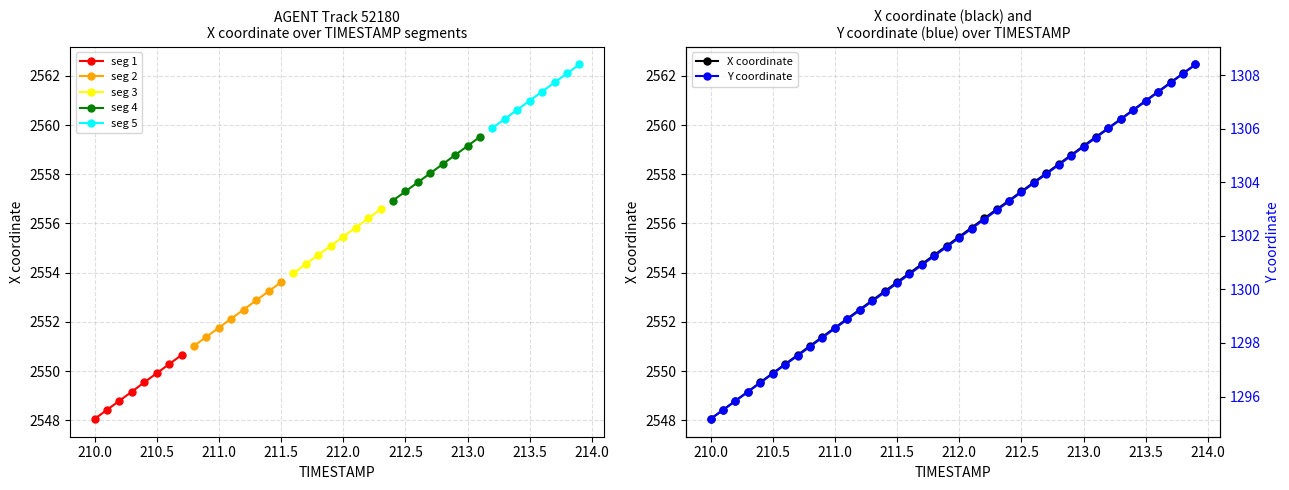

The Y series shows 1305.3 at 213.0. True or false?

True